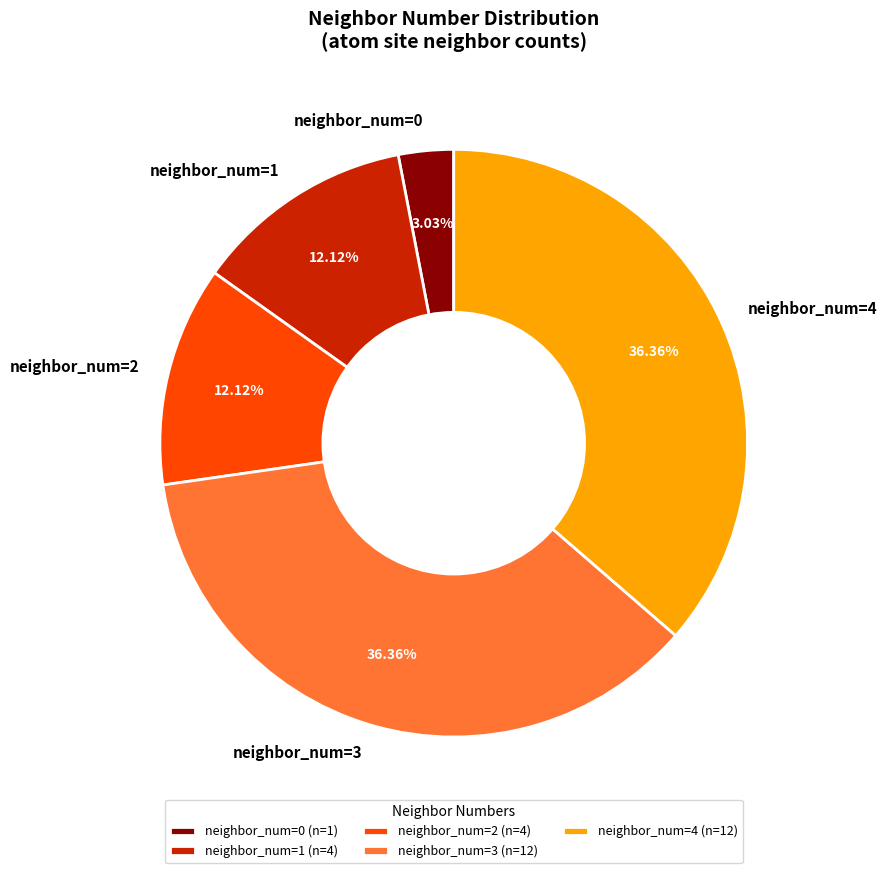

Is the sum of neighbor_num=3 and neighbor_num=1 greater than half?

No